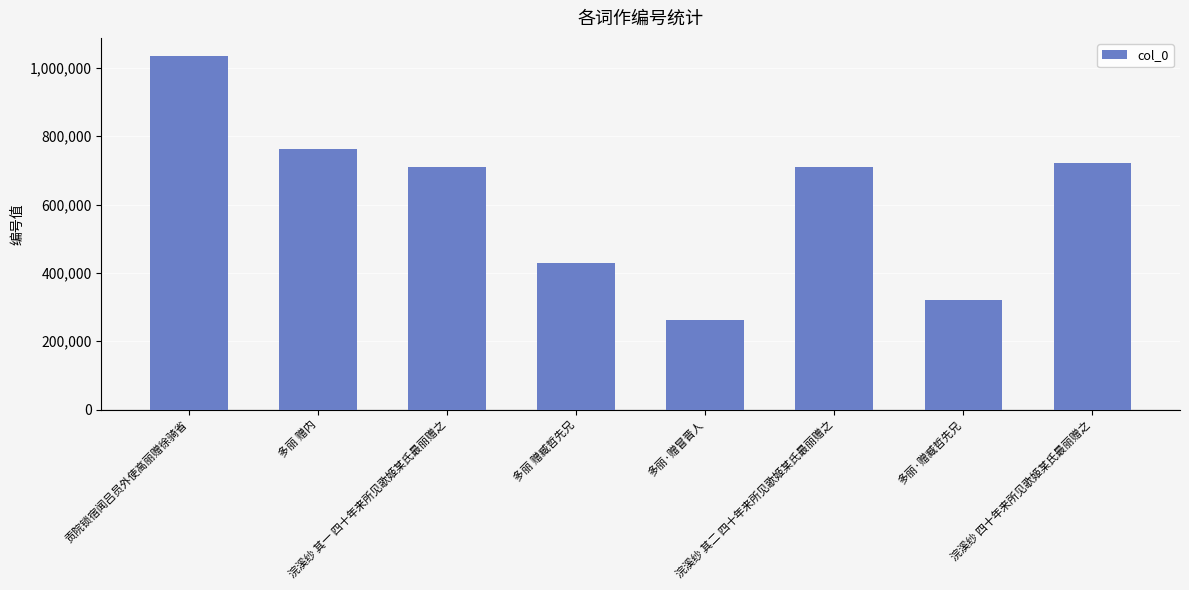

What is the label of the 7th bar from the right?

多丽 赠内